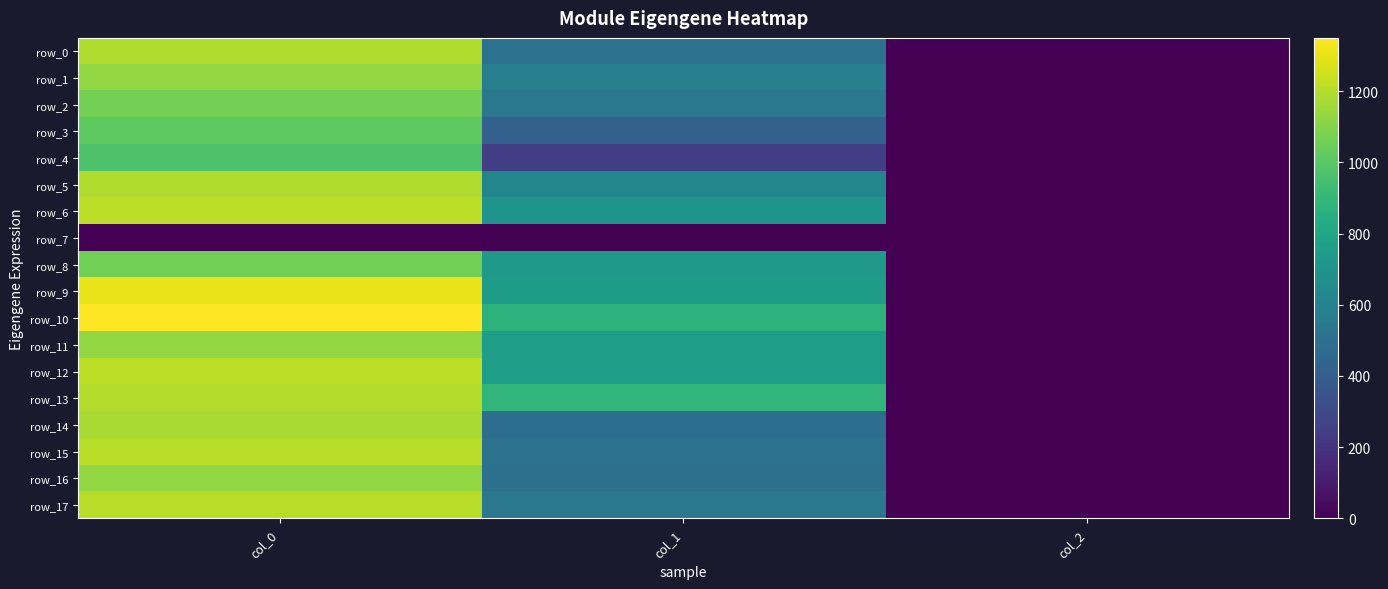

Reading right to left, list all the values displayed in this chart.

row_0: col_2=2.0	col_1=509.6	col_0=1186.7
row_1: col_2=2.0	col_1=577.1	col_0=1133.3
row_2: col_2=2.0	col_1=536.6	col_0=1070.0
row_3: col_2=2.0	col_1=411.8	col_0=1013.3
row_4: col_2=2.0	col_1=249.8	col_0=973.3
row_5: col_2=2.0	col_1=621.0	col_0=1186.7
row_6: col_2=2.0	col_1=698.6	col_0=1213.3
row_7: col_2=0.0	col_1=0.0	col_0=0.0
row_8: col_2=2.0	col_1=725.6	col_0=1063.3
row_9: col_2=2.0	col_1=742.5	col_0=1306.7
row_10: col_2=2.0	col_1=870.8	col_0=1350.0
row_11: col_2=2.0	col_1=749.2	col_0=1130.0
row_12: col_2=2.0	col_1=756.0	col_0=1216.7
row_13: col_2=2.0	col_1=887.6	col_0=1196.7
row_14: col_2=2.0	col_1=489.4	col_0=1173.3
row_15: col_2=2.0	col_1=502.9	col_0=1203.3
row_16: col_2=2.0	col_1=499.5	col_0=1133.3
row_17: col_2=2.0	col_1=533.2	col_0=1206.7